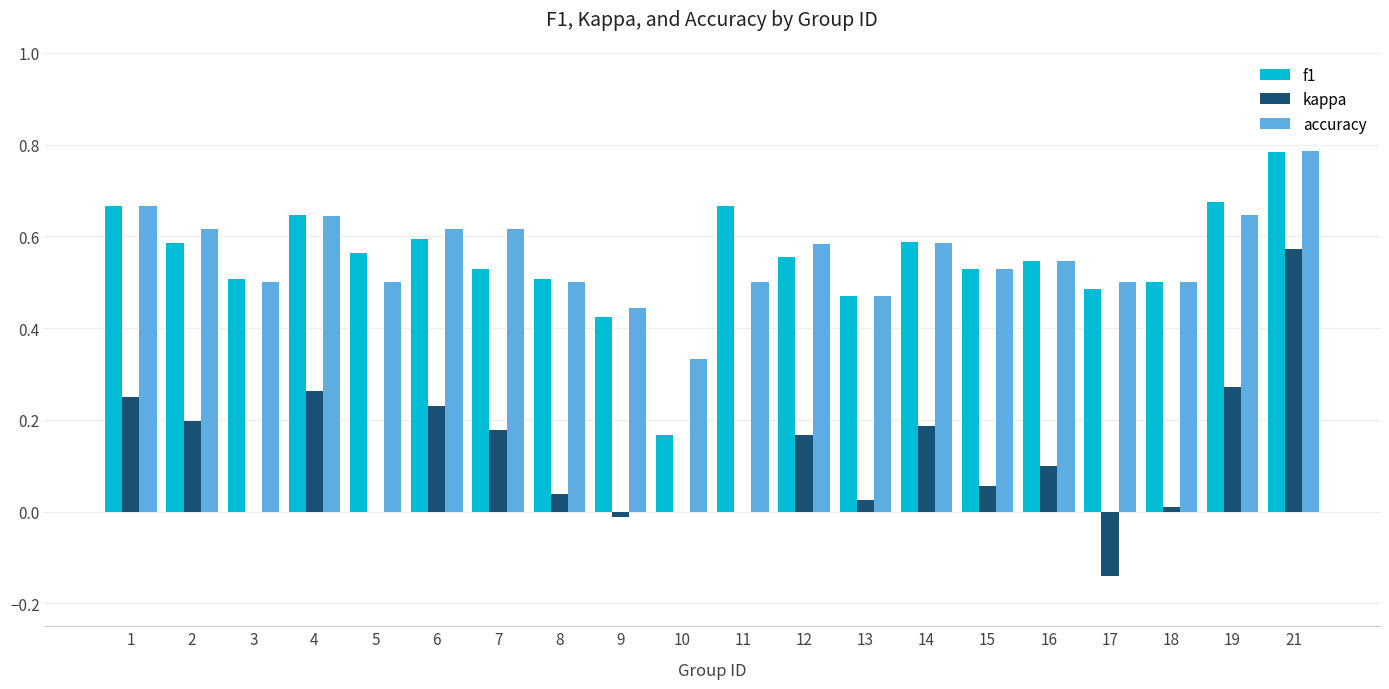

How many groups of bars are there?

20